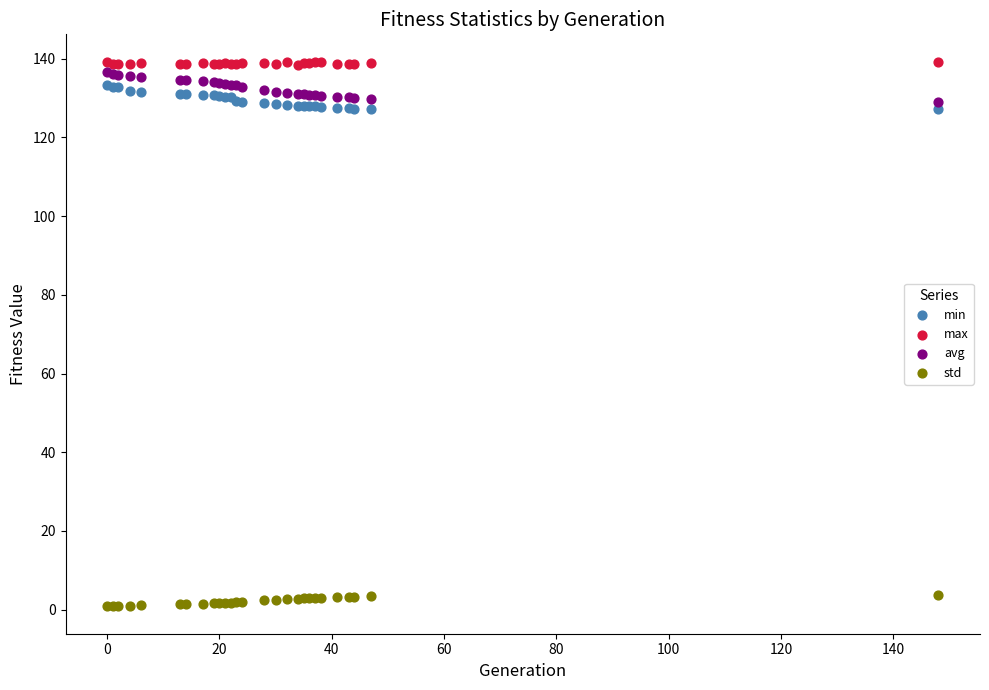

Which series contains the lowest Y value?

std